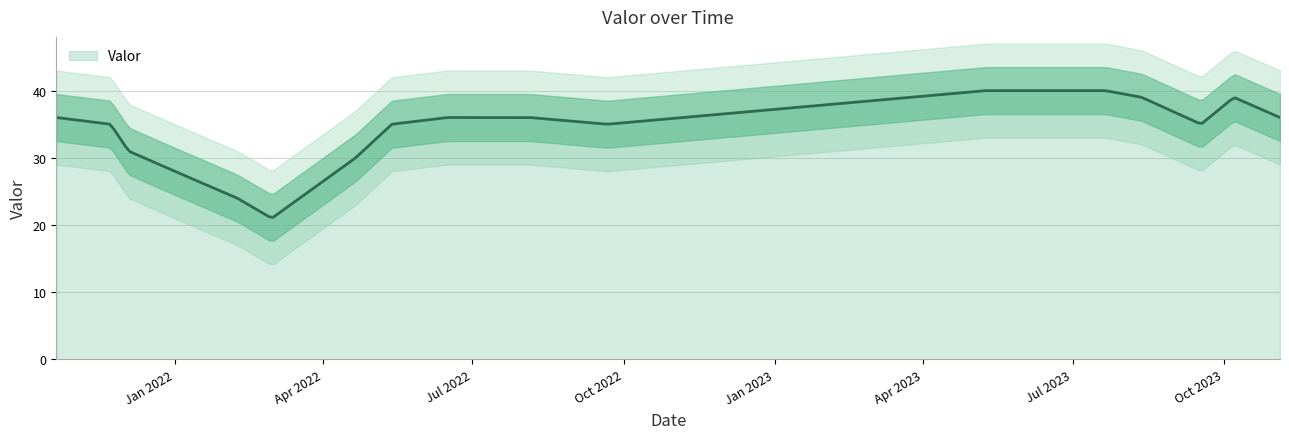

Does the chart have visible grid lines?

Yes